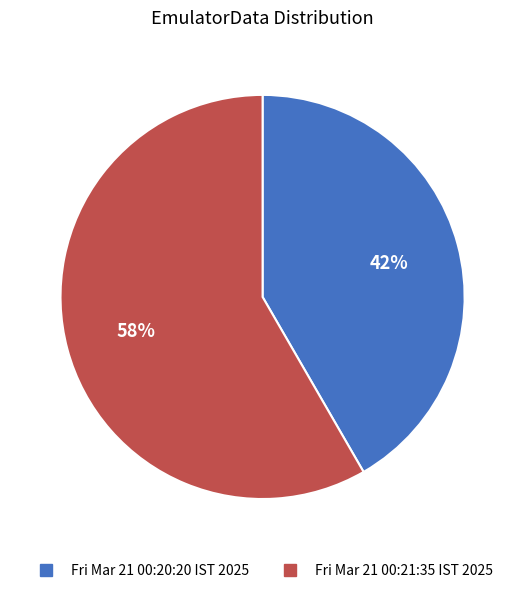

Is there a majority slice in this chart?

Yes